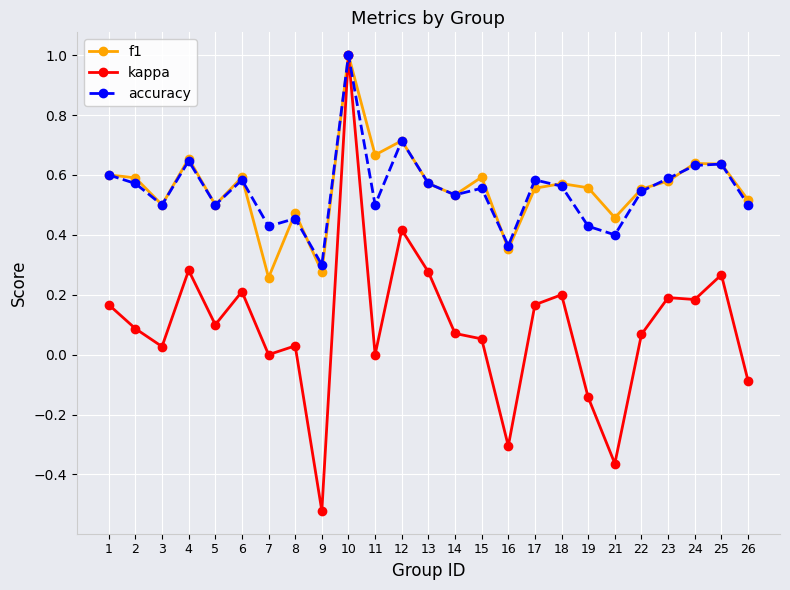

Is it true that kappa equals 0.1 at 22?

True